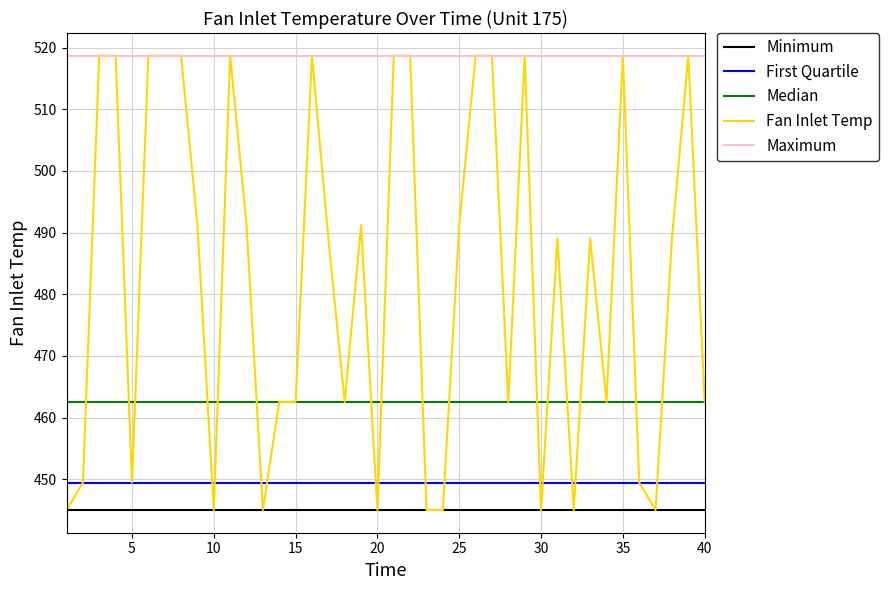

True or false: Minimum and First Quartile cross at least once.

False